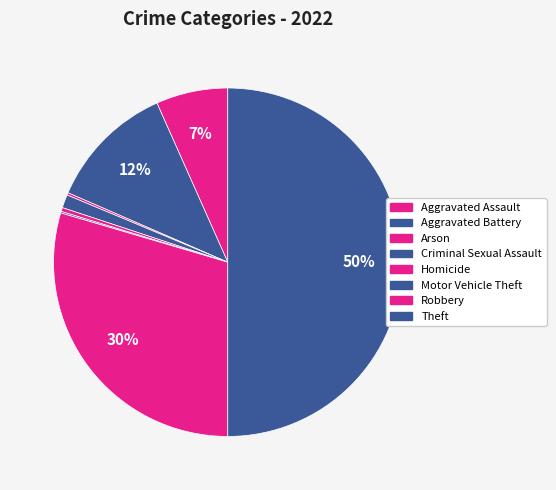

Count the number of slices in the pie.

8